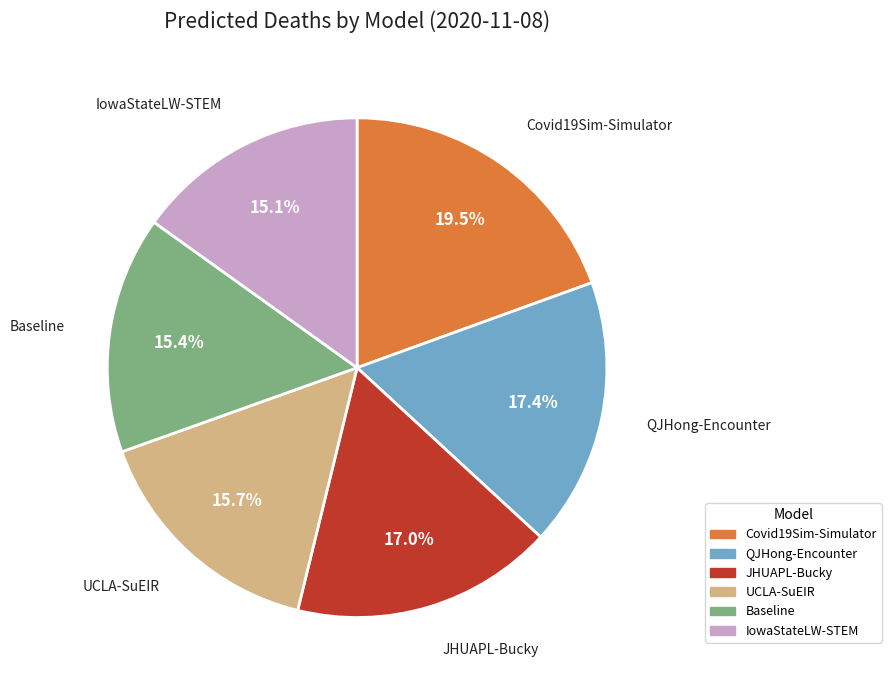

To the nearest percent, what is the difference between the IowaStateLW-STEM and UCLA-SuEIR slice percentages?

1%